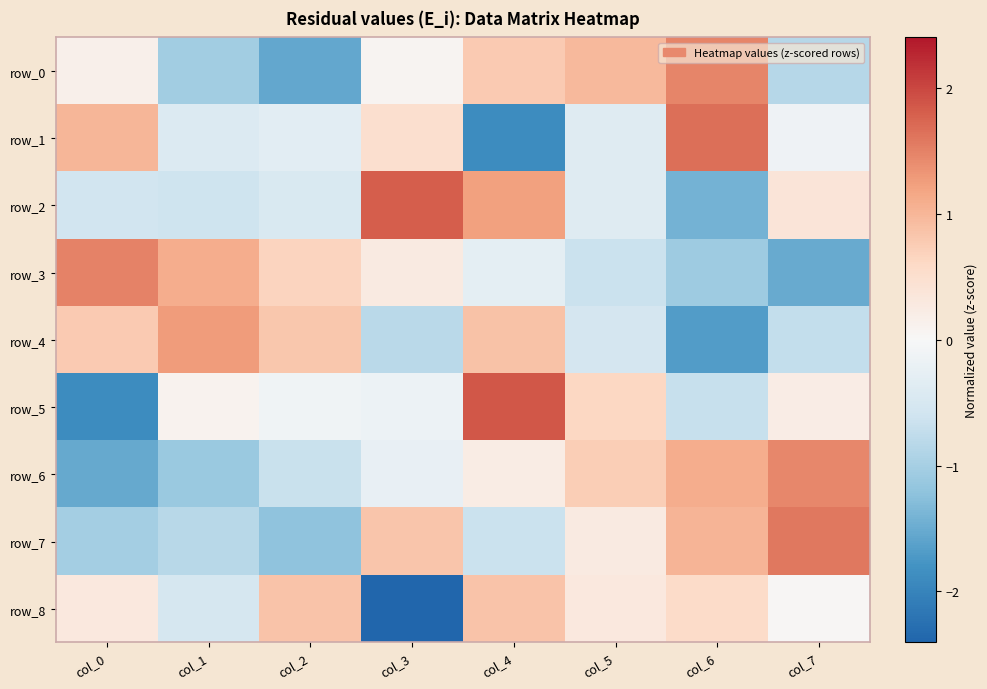

How many data points in row_6 are less than 0?

4